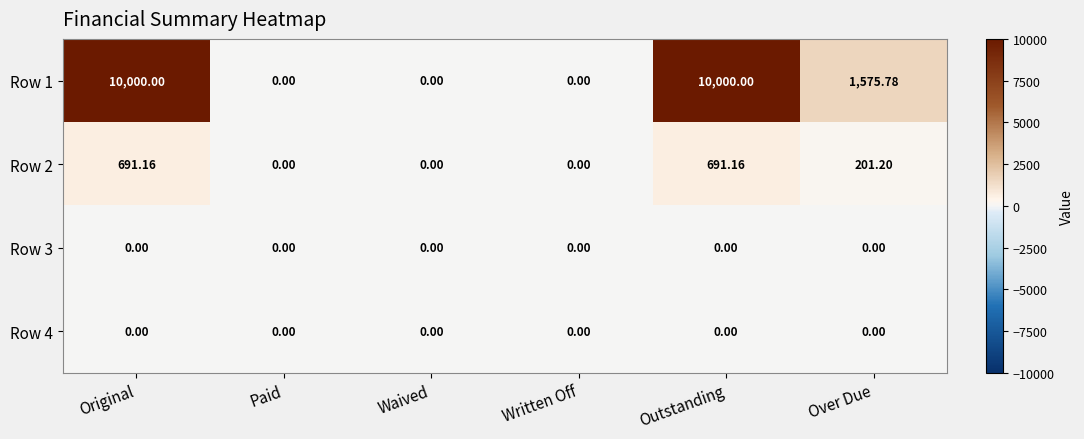

Between Original and Written Off, which series saw the biggest shift?

Row 1